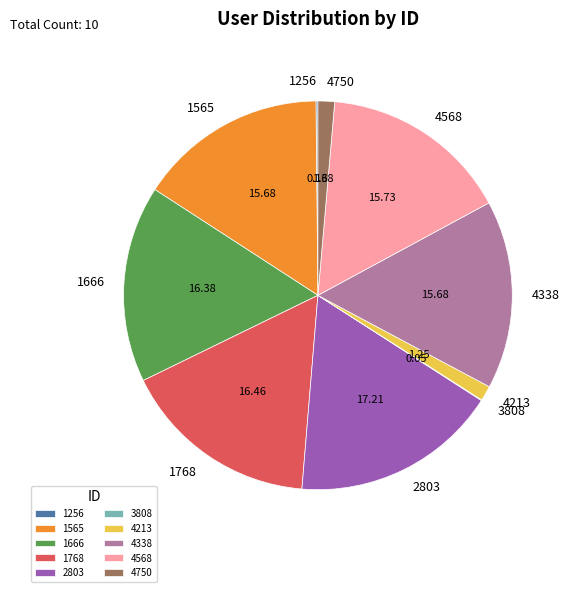

Is there any slice that represents more than half of the pie?

No